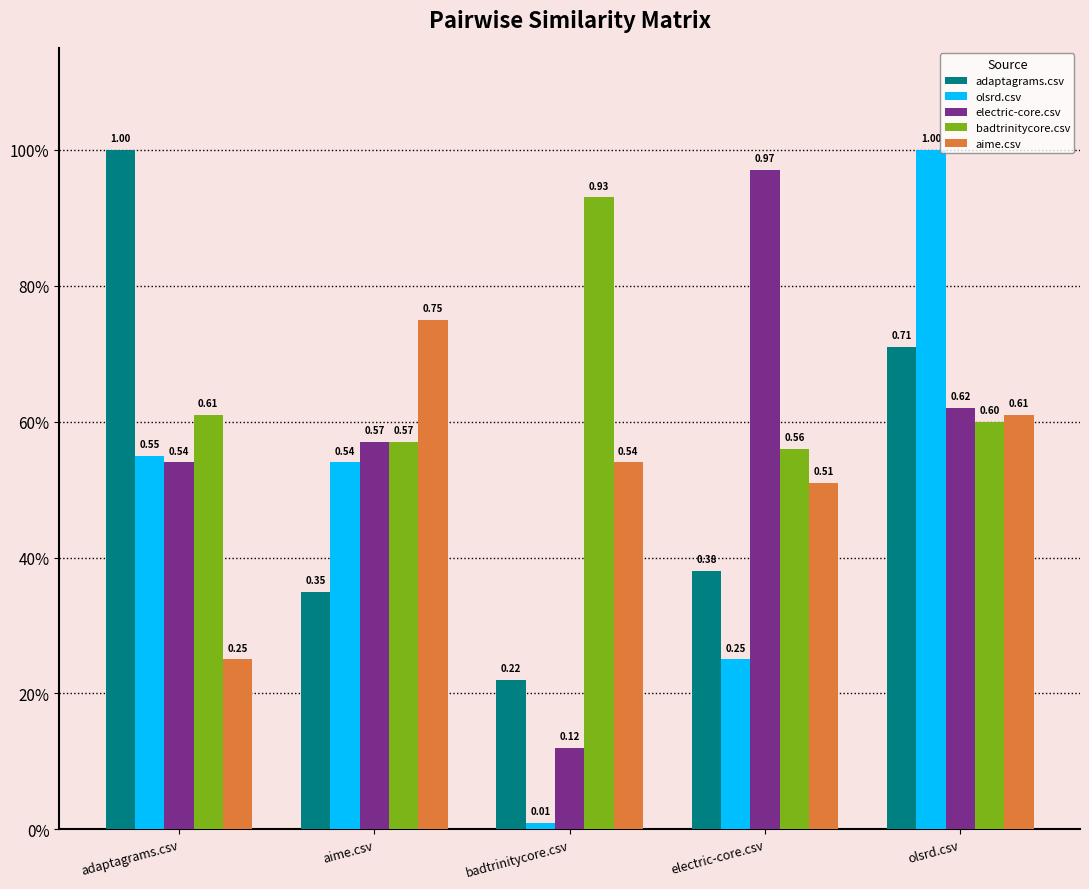

Between adaptagrams.csv and aime.csv, which series saw the biggest shift?

adaptagrams.csv